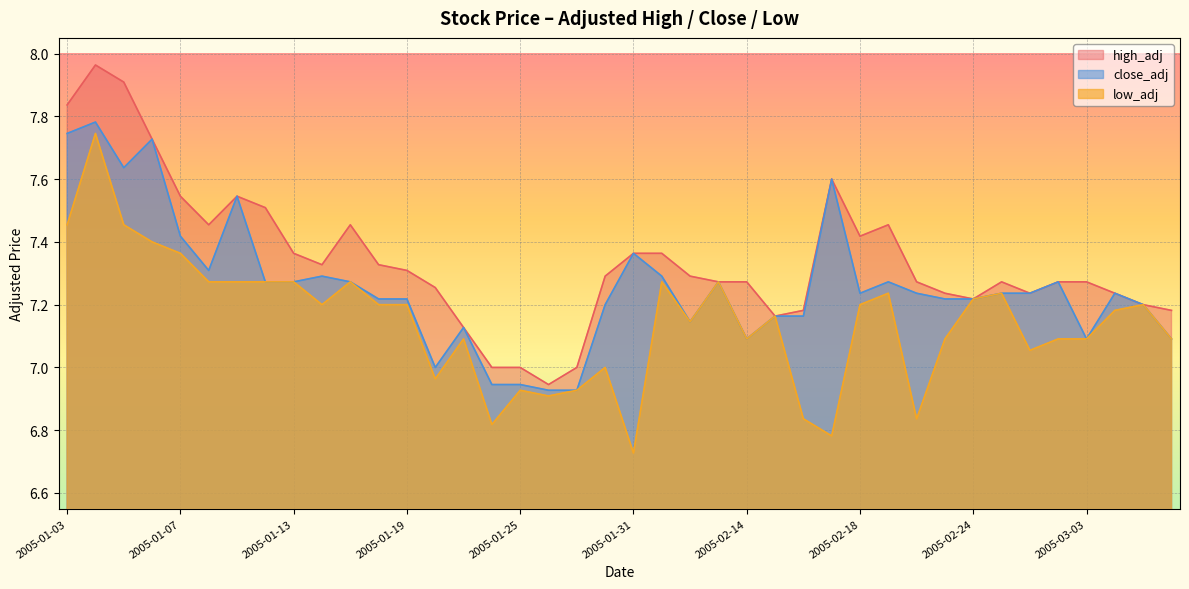

In high_adj, how many points are higher than both neighbors (excluding endpoints)?

6